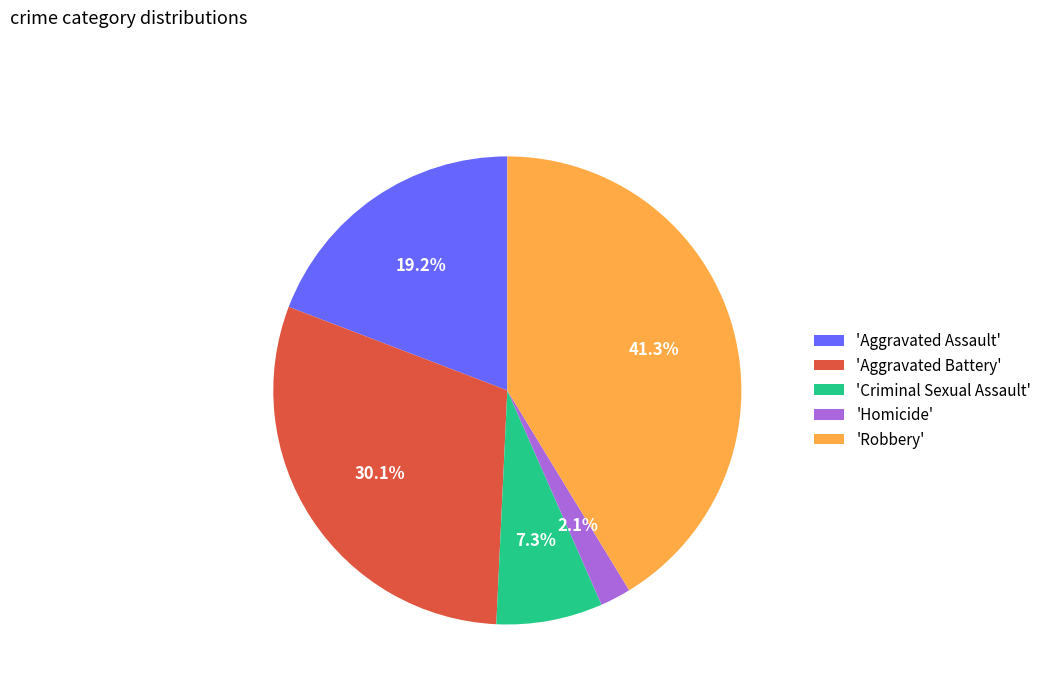

What is the largest slice in the pie chart?

'Robbery'